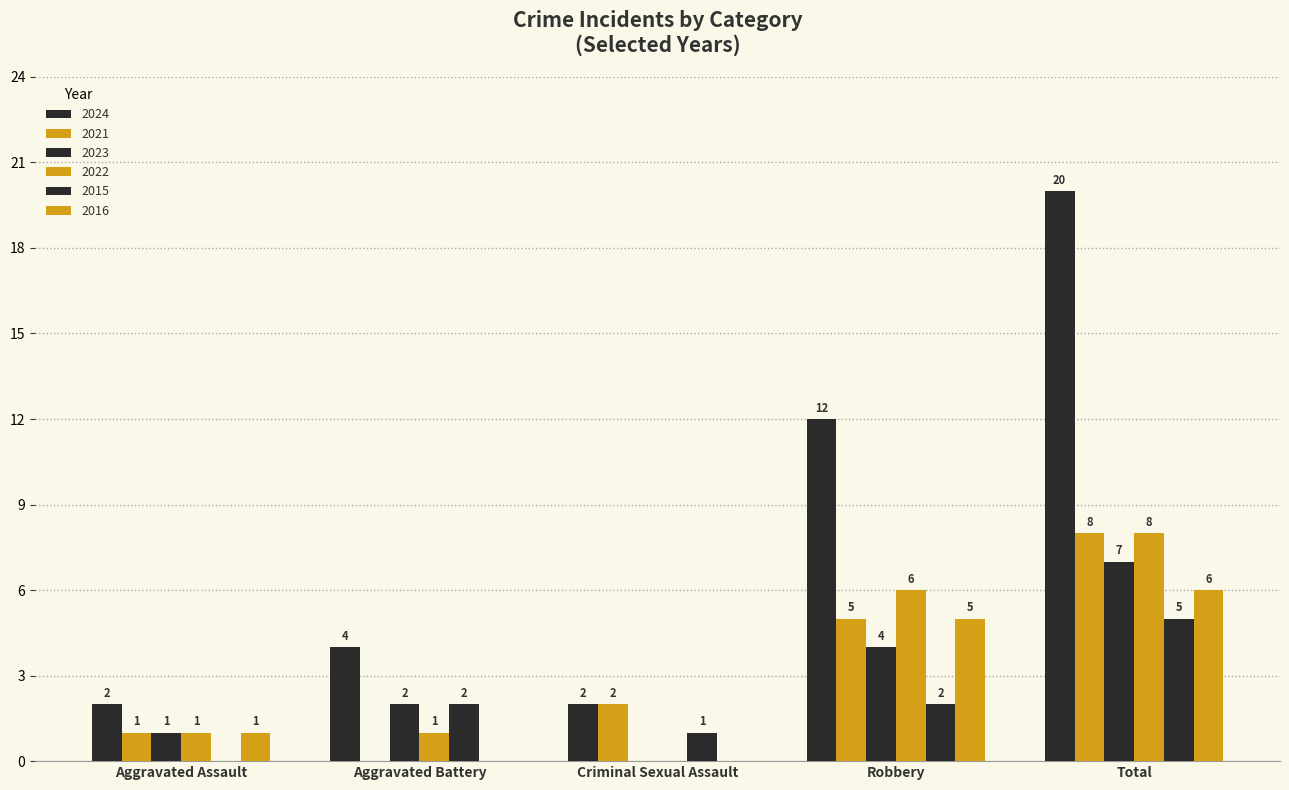

What is the difference between the highest and lowest values at Robbery?

10